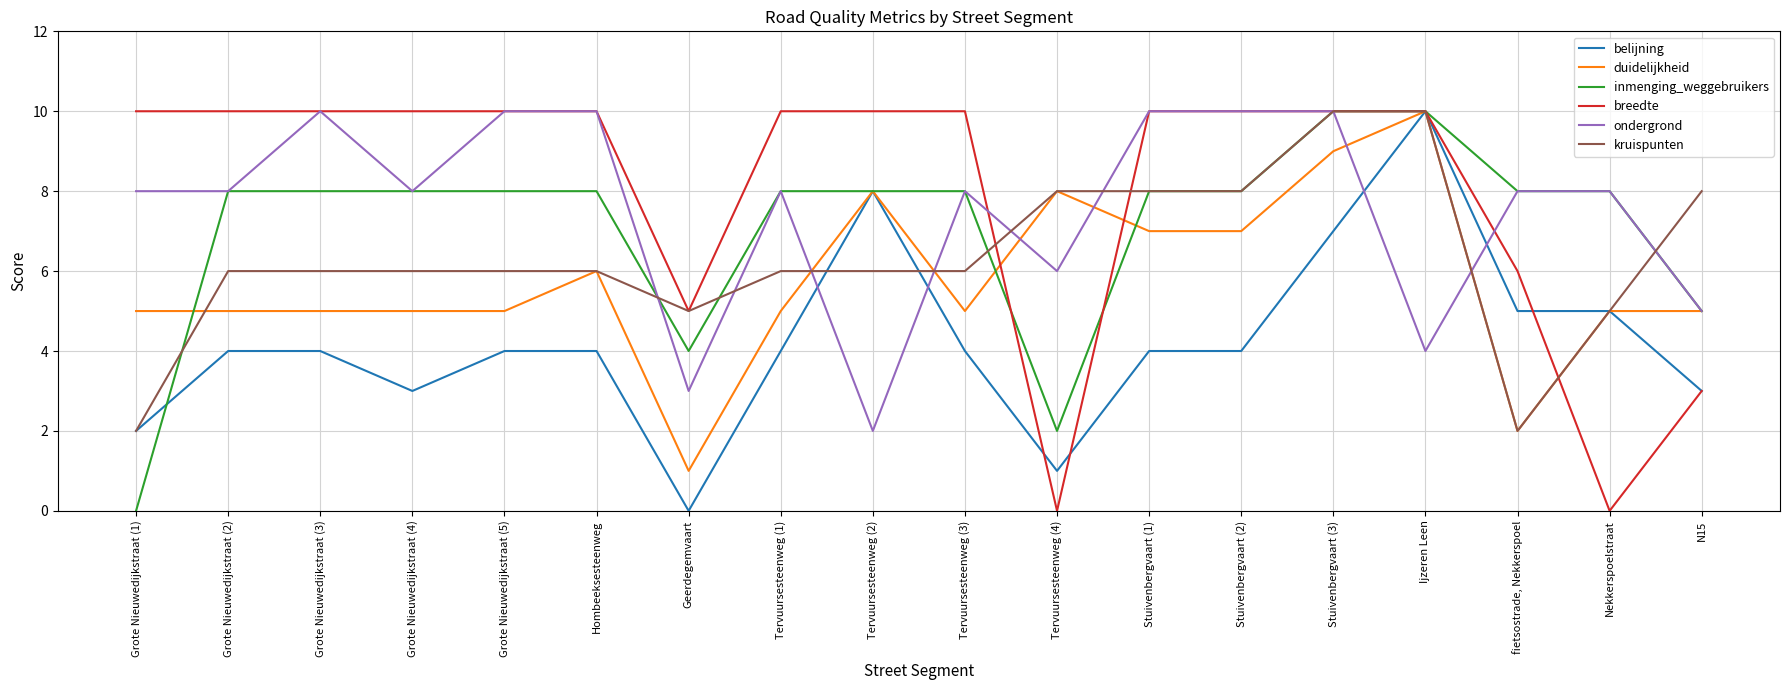

Reading right to left, extract all data points from this chart.

belijning: 3	5	5	10	7	4	4	1	4	8	4	0	4	4	3	4	4	2
duidelijkheid: 5	5	2	10	9	7	7	8	5	8	5	1	6	5	5	5	5	5
inmenging_weggebruikers: 5	8	8	10	10	8	8	2	8	8	8	4	8	8	8	8	8	0
breedte: 3	0	6	10	10	10	10	0	10	10	10	5	10	10	10	10	10	10
ondergrond: 5	8	8	4	10	10	10	6	8	2	8	3	10	10	8	10	8	8
kruispunten: 8	5	2	10	10	8	8	8	6	6	6	5	6	6	6	6	6	2